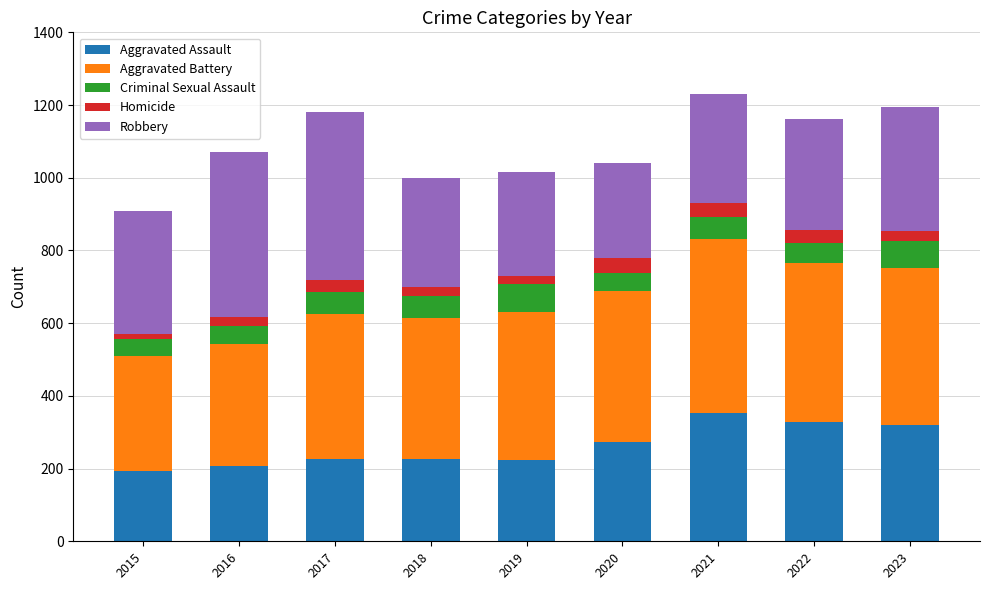

What is the highest value of the Aggravated Assault series?

352